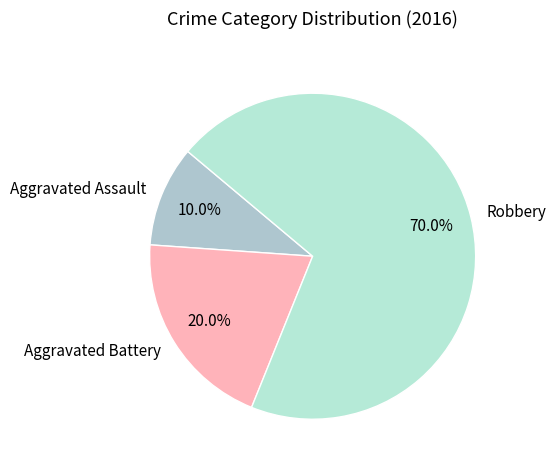

How many segments does this pie chart have?

3